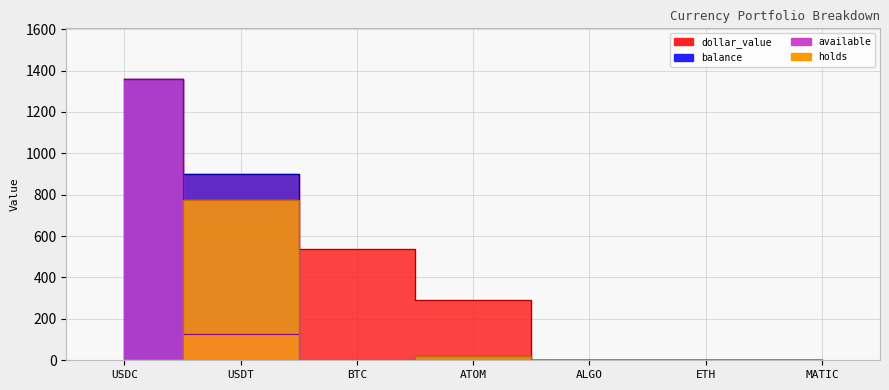

List the labels in order of balance value, smallest first.

ALGO, ETH, MATIC, BTC, ATOM, USDT, USDC